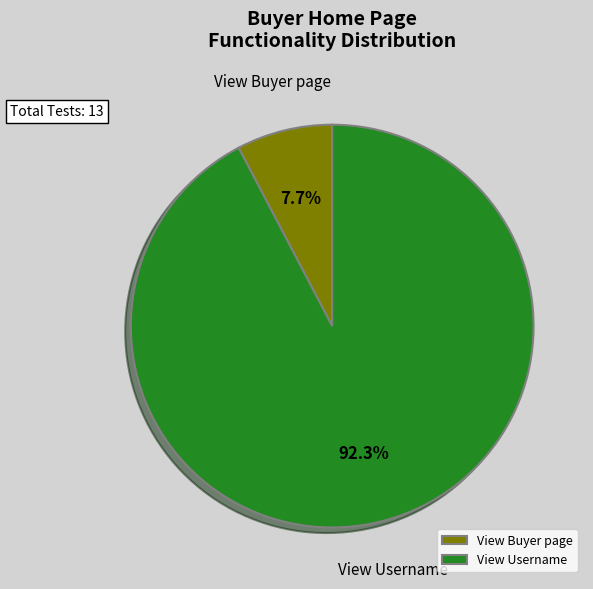

Rank the categories by value from highest to lowest.

View Username, View Buyer page